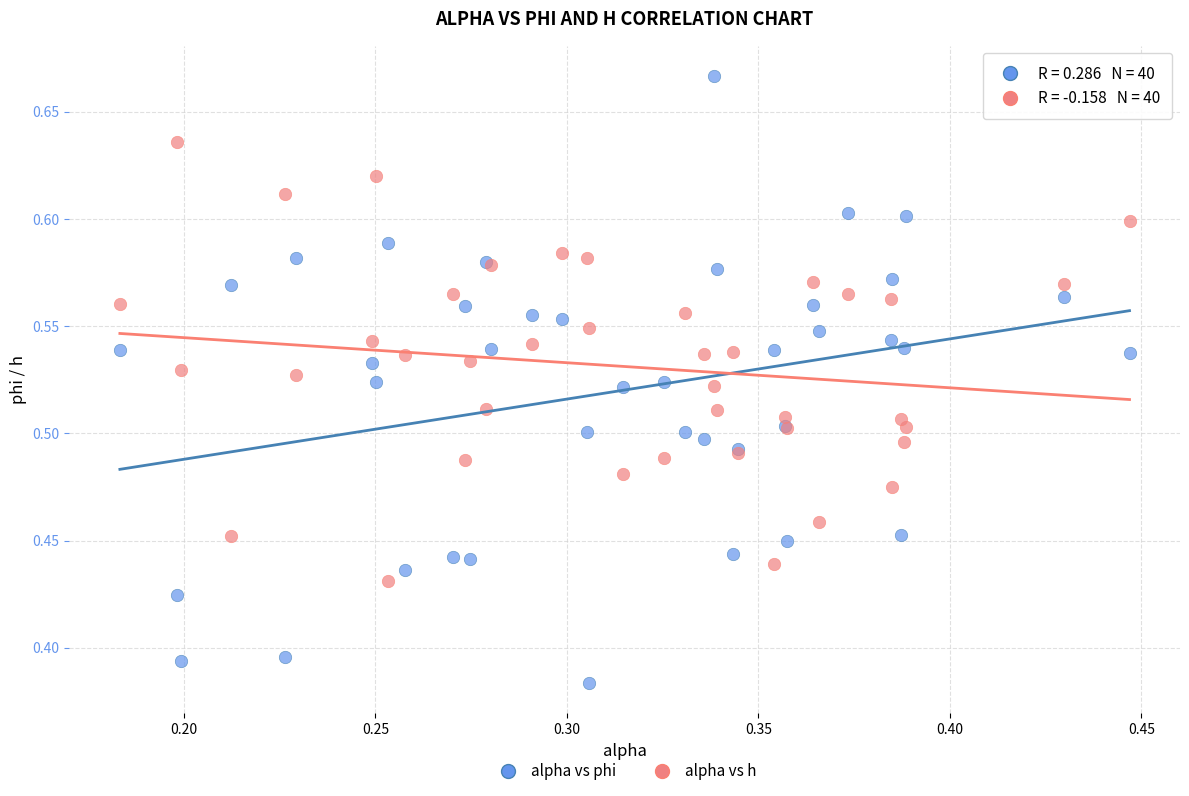

Which series contains the lowest Y value?

alpha vs phi